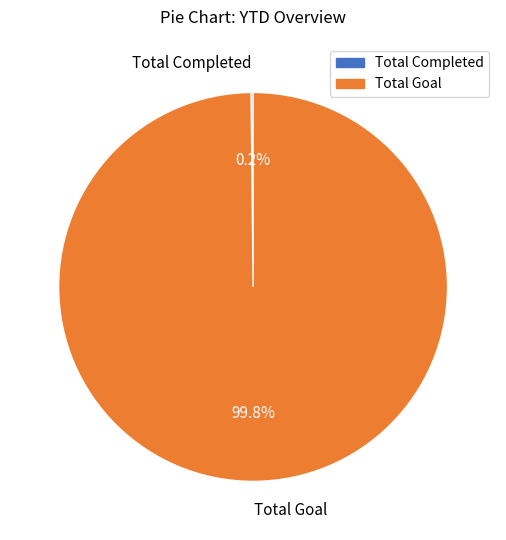

To the nearest percent, what is the difference between the largest and smallest slice percentages?

100%